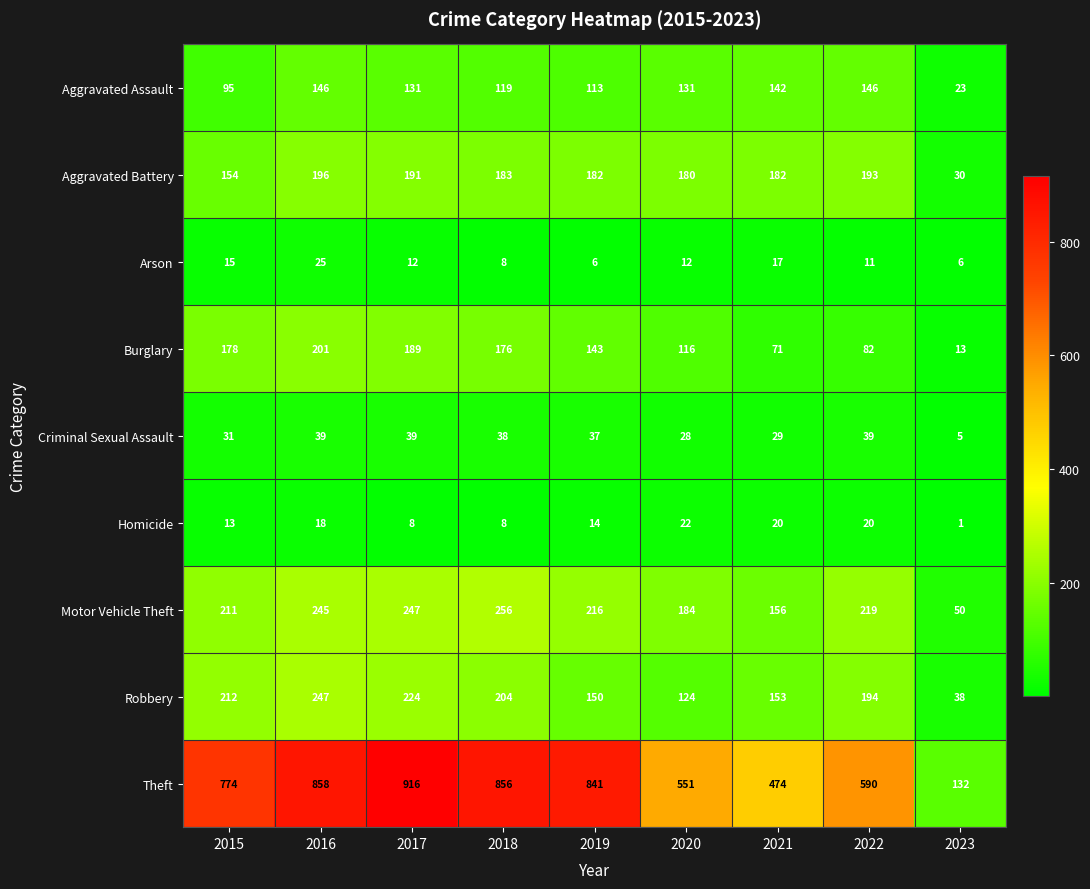

What is the difference between the maximum and minimum values in the Aggravated Battery series?

166